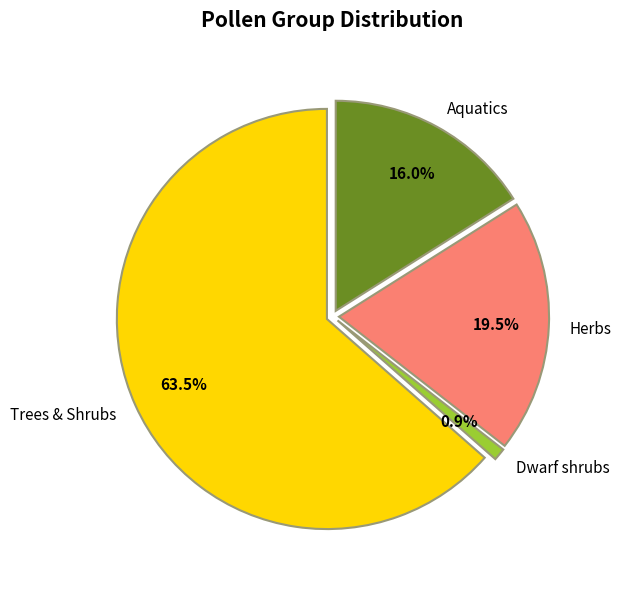

True or false: Dwarf shrubs accounts for 1% of the total.

True